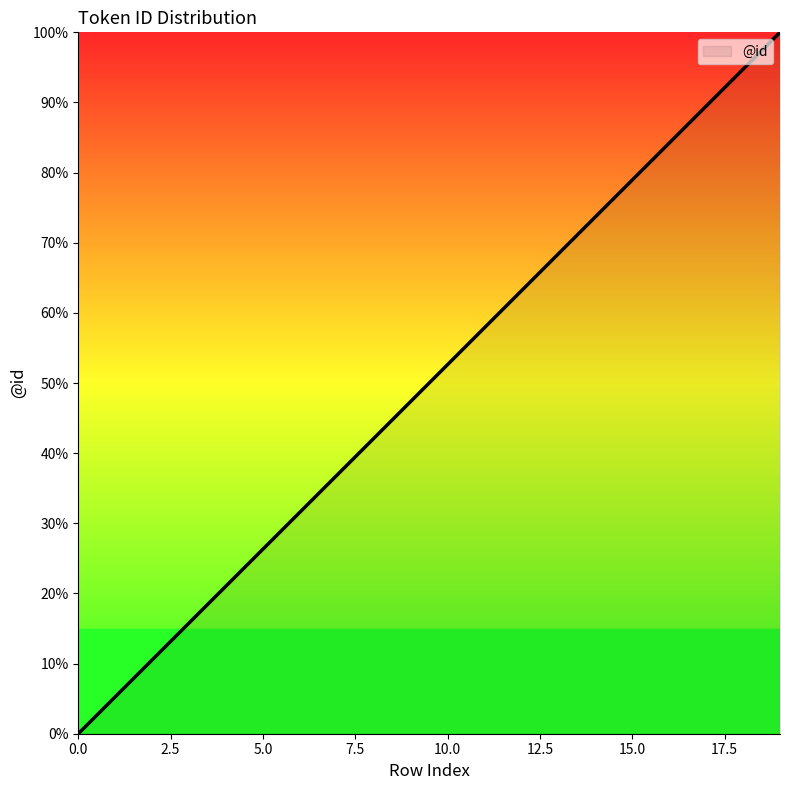

Does the chart display data point markers on the line(s)?

No